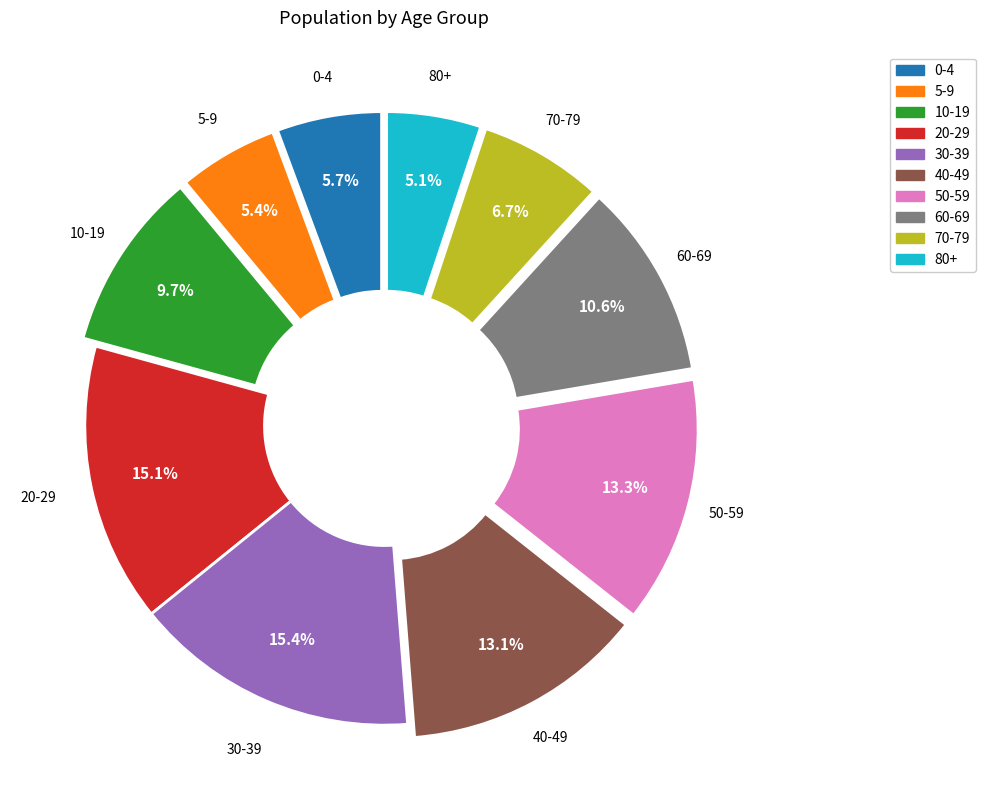

Combined, do 80+ and 70-79 account for over 50%?

No